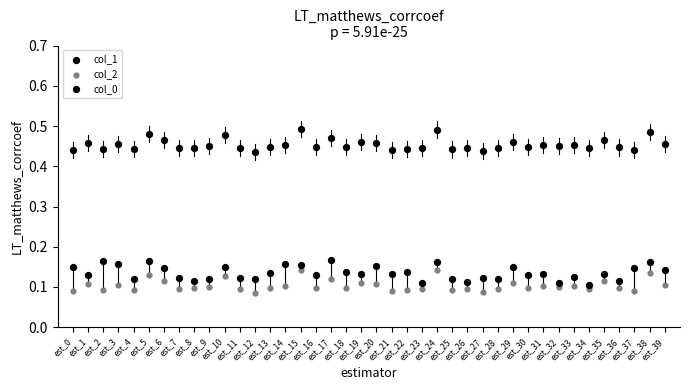

How many data points are displayed?

120